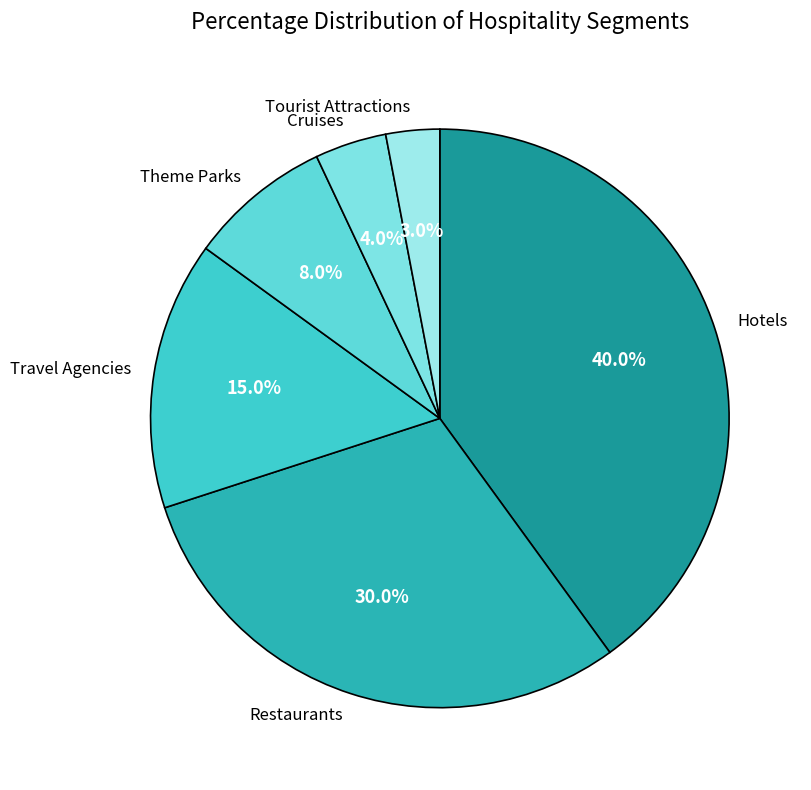

Is the sum of Restaurants and Hotels greater than half?

Yes